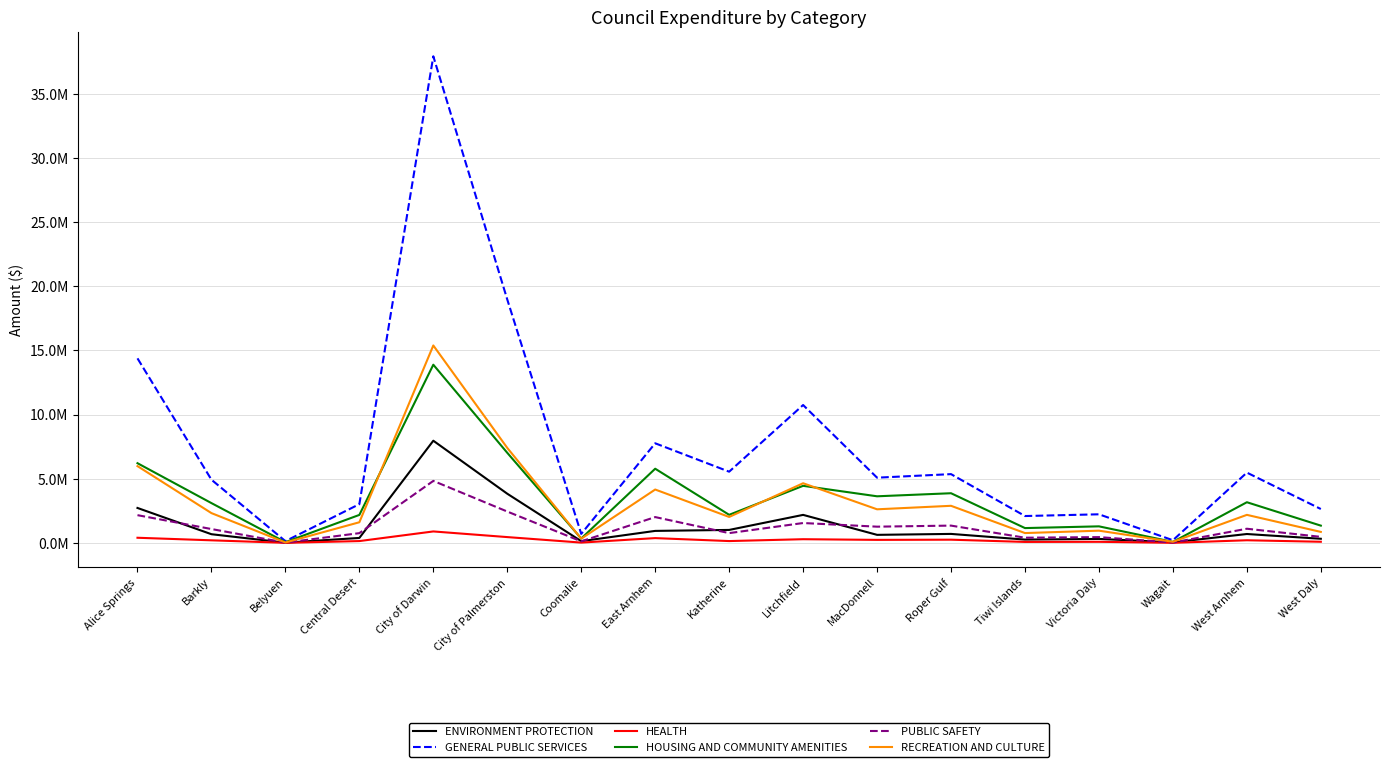

What are all the series names shown in the legend?

ENVIRONMENT PROTECTION, GENERAL PUBLIC SERVICES, HEALTH, HOUSING AND COMMUNITY AMENITIES, PUBLIC SAFETY, RECREATION AND CULTURE